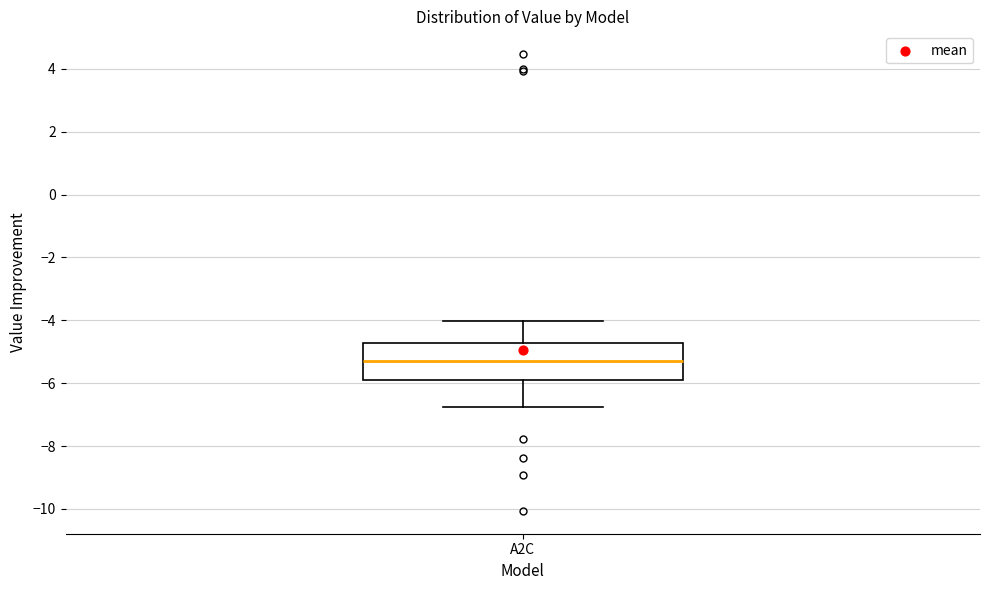

Where is the upper edge of the box for A2C on the y-axis? The values are not printed on the chart, so give them approximately, as read against the axis.

-4.8